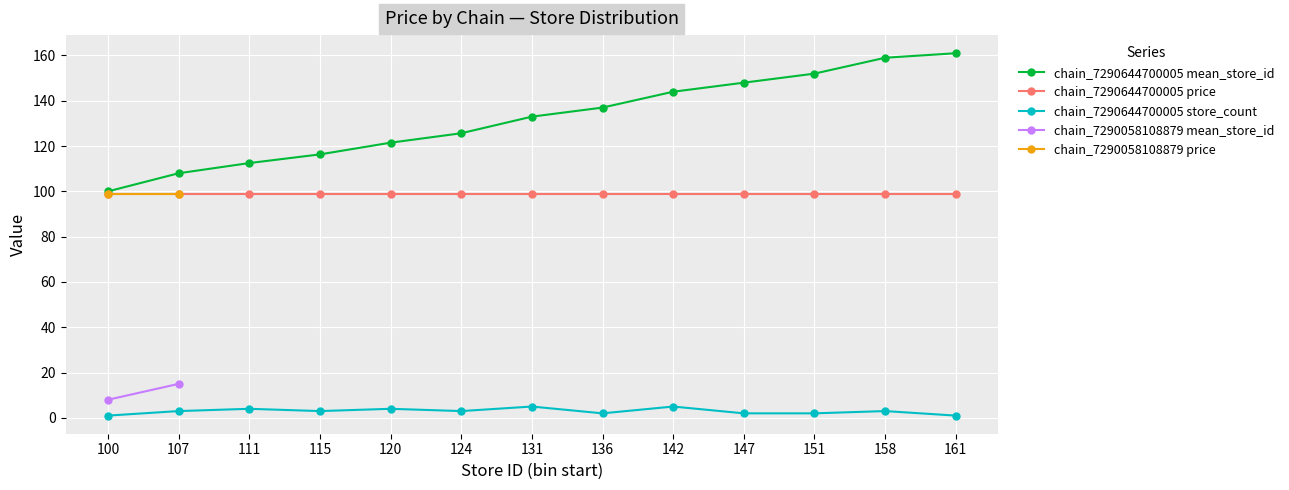

List the series in order of their peak value, highest first.

chain_7290644700005 mean_store_id, chain_7290644700005 price, chain_7290058108879 price, chain_7290058108879 mean_store_id, chain_7290644700005 store_count